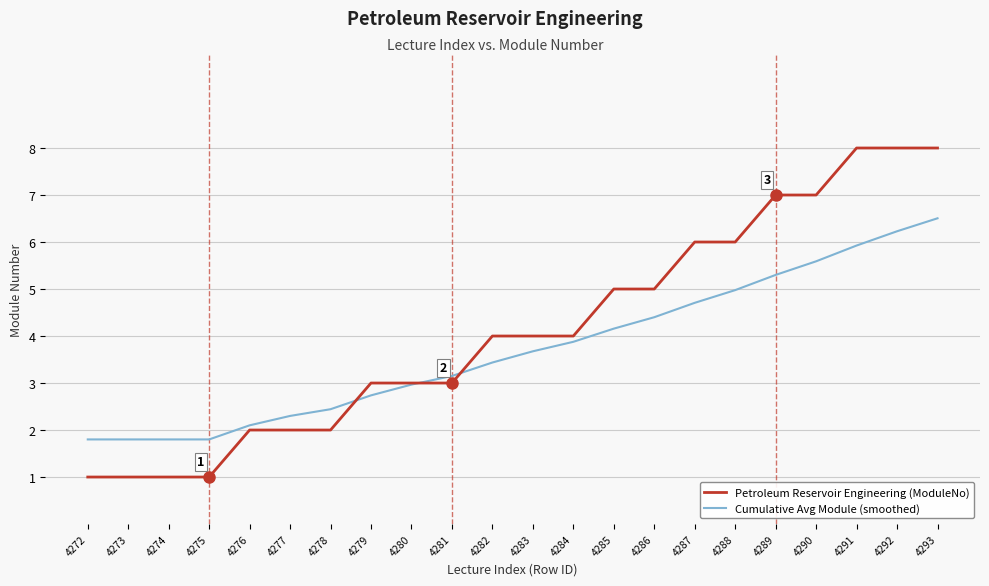

List the series in order of their peak value, highest first.

Petroleum Reservoir Engineering (ModuleNo), Cumulative Avg Module (smoothed)